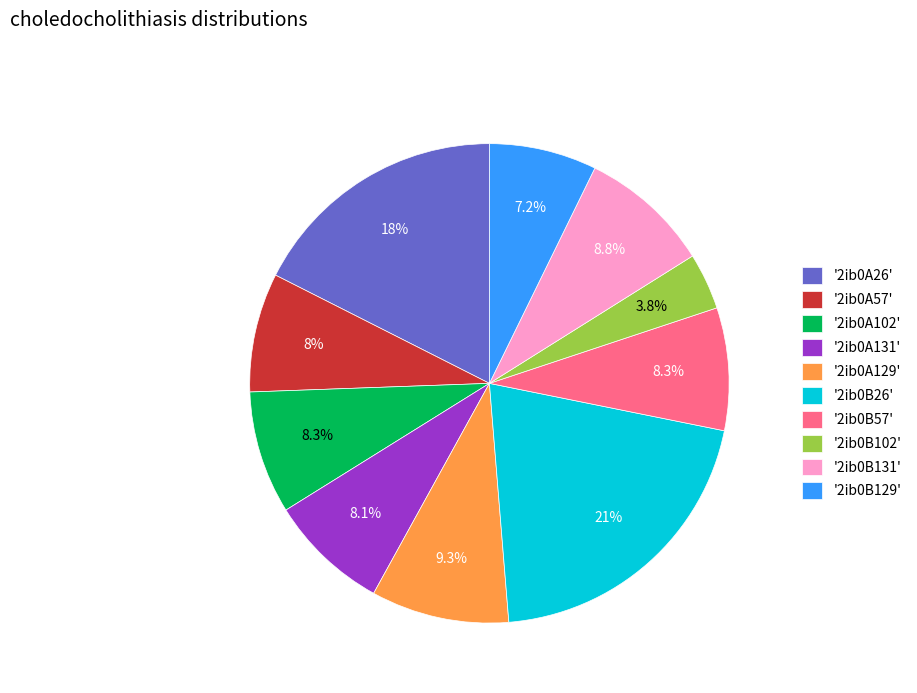

Which slice is the smallest?

'2ib0B102'